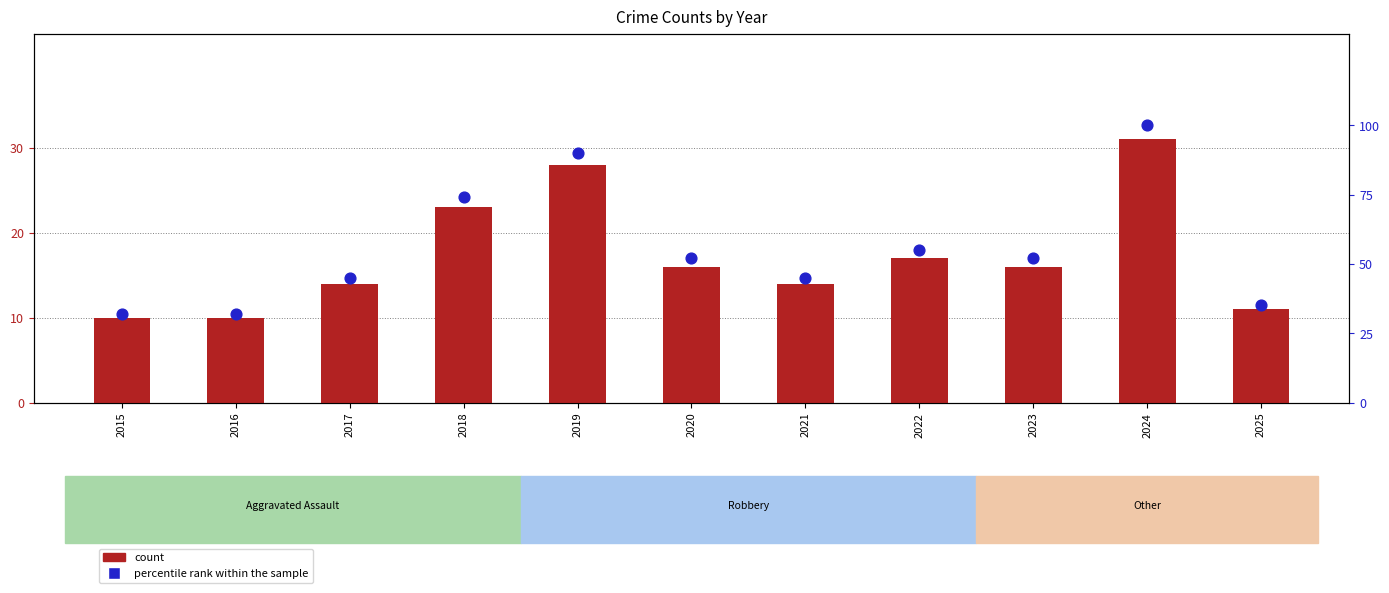

Is the value of percentile rank within the sample at 2023 greater than the value of count at 2015?

Yes